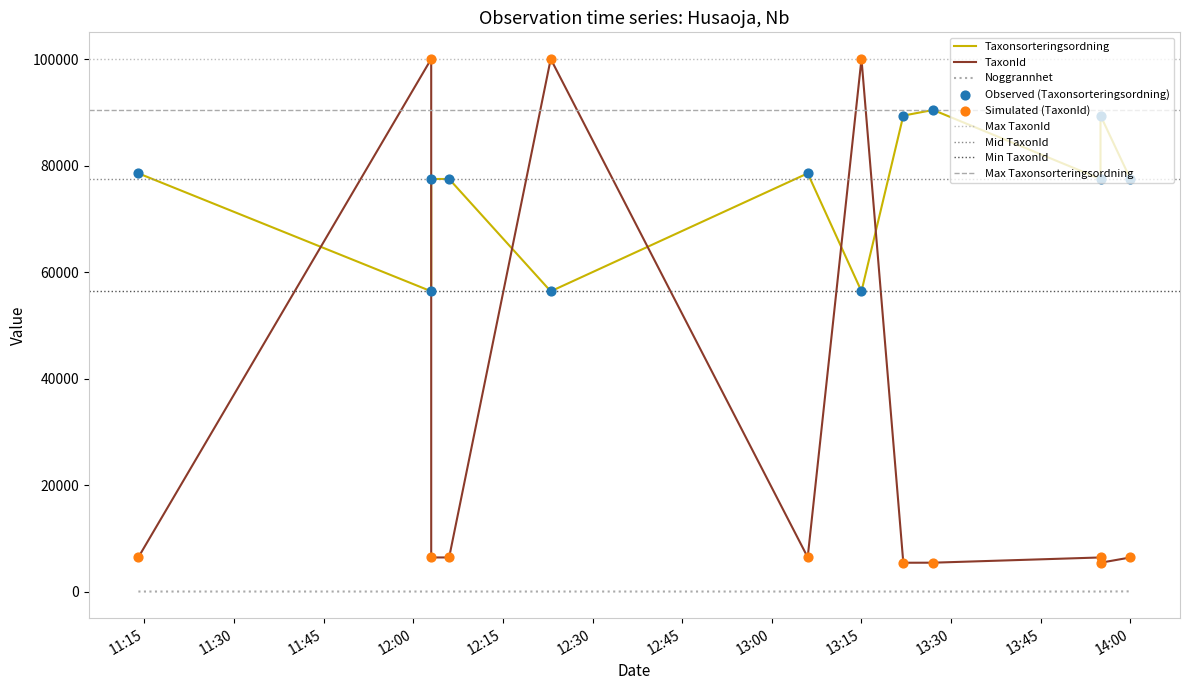

Which series has the largest total across all categories?

Taxonsorteringsordning